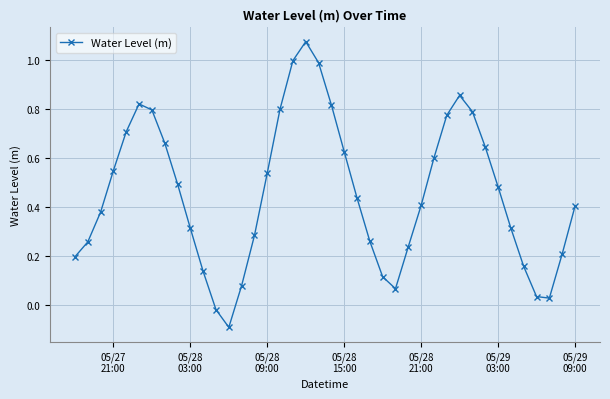

What is the difference between the maximum and minimum values?

1.2